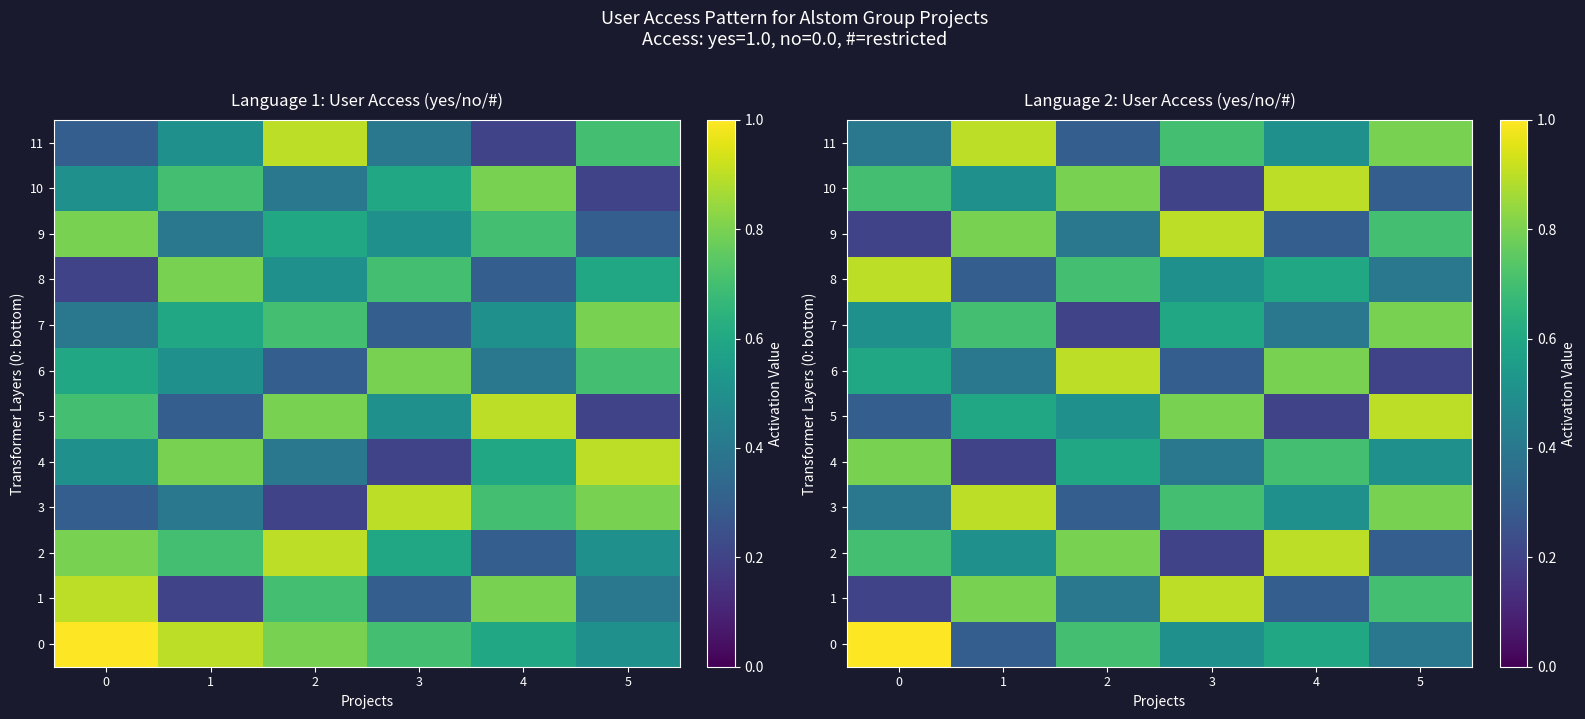

True or false: 11 has a value of 0.3 at 2.

True